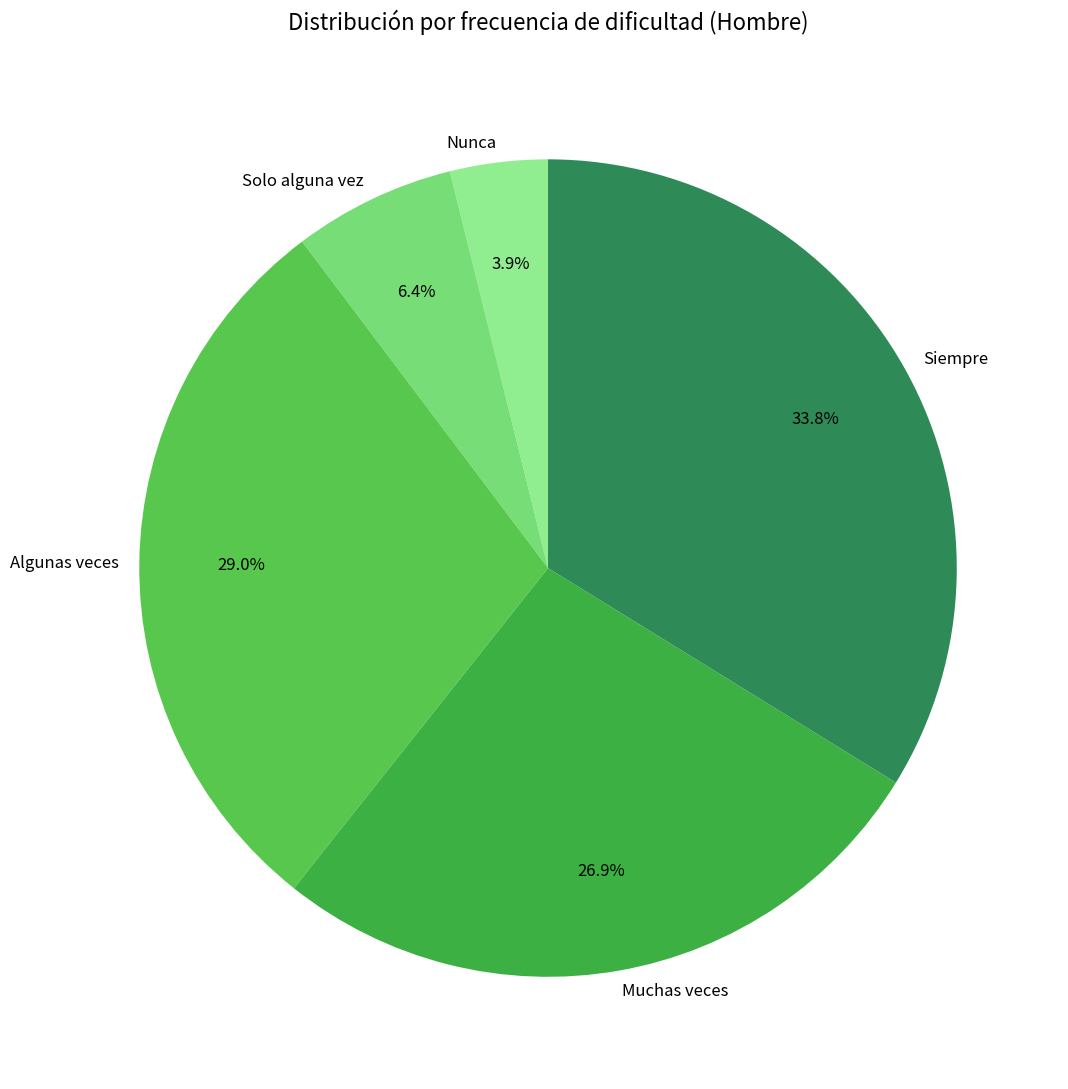

Does any single category account for the majority?

No